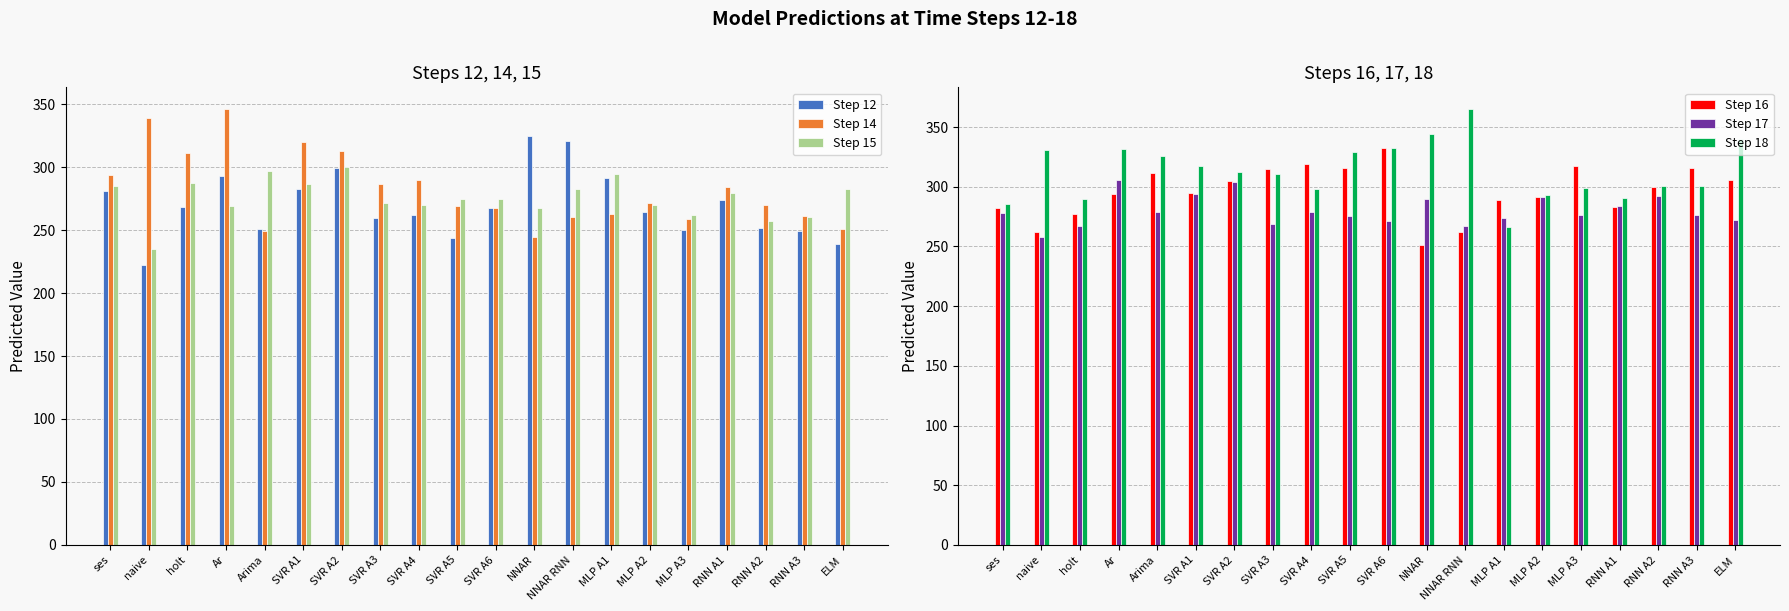

Reading right to left, what are all the values shown in this chart?

Step 12: ELM=239.1	RNN A3=249.2	RNN A2=251.6	RNN A1=273.8	MLP A3=250.4	MLP A2=264.6	MLP A1=291.7	NNAR RNN=320.9	NNAR=324.7	SVR A6=267.4	SVR A5=243.9	SVR A4=261.8	SVR A3=259.3	SVR A2=299.1	SVR A1=282.2	Arima=250.9	Ar=293.0	holt=268.0	naive=222.0	ses=281.0
Step 14: ELM=251.2	RNN A3=260.8	RNN A2=270.1	RNN A1=284.2	MLP A3=258.5	MLP A2=271.6	MLP A1=262.4	NNAR RNN=260.1	NNAR=244.6	SVR A6=267.4	SVR A5=268.9	SVR A4=289.4	SVR A3=286.9	SVR A2=312.6	SVR A1=319.7	Arima=249.5	Ar=346.0	holt=311.0	naive=339.0	ses=294.0
Step 15: ELM=282.5	RNN A3=260.5	RNN A2=256.9	RNN A1=279.6	MLP A3=261.6	MLP A2=269.5	MLP A1=294.8	NNAR RNN=282.4	NNAR=267.8	SVR A6=274.9	SVR A5=274.8	SVR A4=270.0	SVR A3=271.7	SVR A2=300.4	SVR A1=286.3	Arima=296.7	Ar=269.0	holt=287.0	naive=235.0	ses=285.0
Step 16: ELM=305.8	RNN A3=316.1	RNN A2=300.1	RNN A1=282.8	MLP A3=317.4	MLP A2=291.3	MLP A1=289.2	NNAR RNN=261.9	NNAR=251.5	SVR A6=332.4	SVR A5=315.8	SVR A4=319.3	SVR A3=314.9	SVR A2=304.9	SVR A1=295.0	Arima=311.8	Ar=294.0	holt=277.0	naive=262.0	ses=282.0
Step 17: ELM=271.8	RNN A3=276.3	RNN A2=291.9	RNN A1=284.3	MLP A3=276.5	MLP A2=291.3	MLP A1=273.9	NNAR RNN=267.5	NNAR=289.6	SVR A6=271.7	SVR A5=275.1	SVR A4=279.1	SVR A3=269.2	SVR A2=304.1	SVR A1=293.8	Arima=278.6	Ar=306.0	holt=267.0	naive=258.0	ses=278.0
Step 18: ELM=340.1	RNN A3=300.3	RNN A2=300.3	RNN A1=290.3	MLP A3=299.3	MLP A2=293.5	MLP A1=266.4	NNAR RNN=365.1	NNAR=344.1	SVR A6=332.4	SVR A5=329.5	SVR A4=297.8	SVR A3=310.8	SVR A2=312.4	SVR A1=317.0	Arima=325.5	Ar=332.0	holt=290.0	naive=331.0	ses=286.0